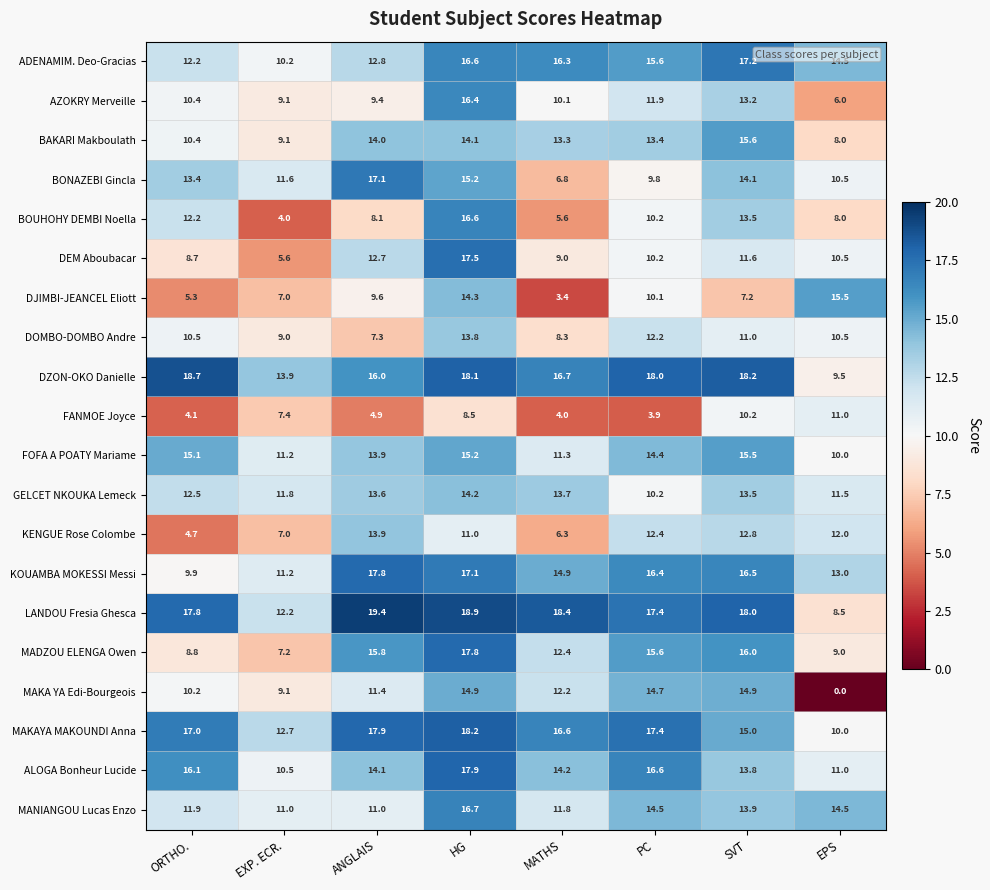

Where does the LANDOU Fresia Ghesca series first go above 18?

ANGLAIS